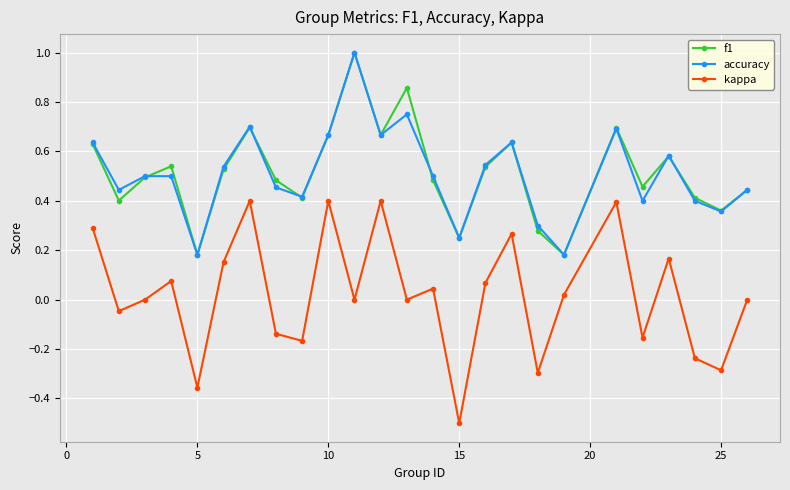

What is the maximum value shown in the chart?

1.0